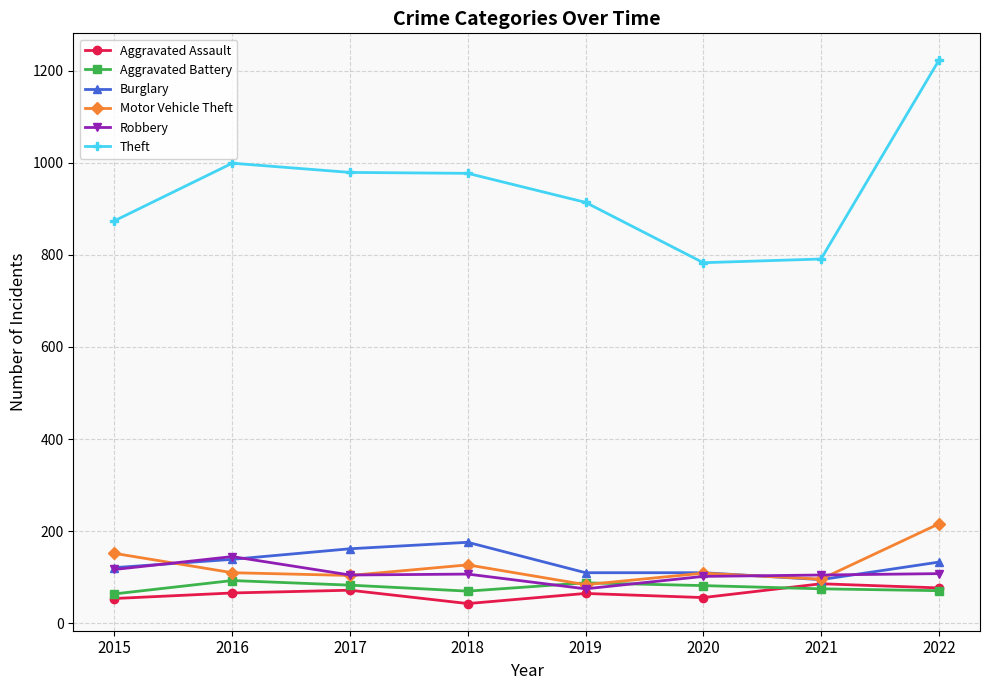

What is the approximate value of Burglary at 2016, to the nearest 10?

140